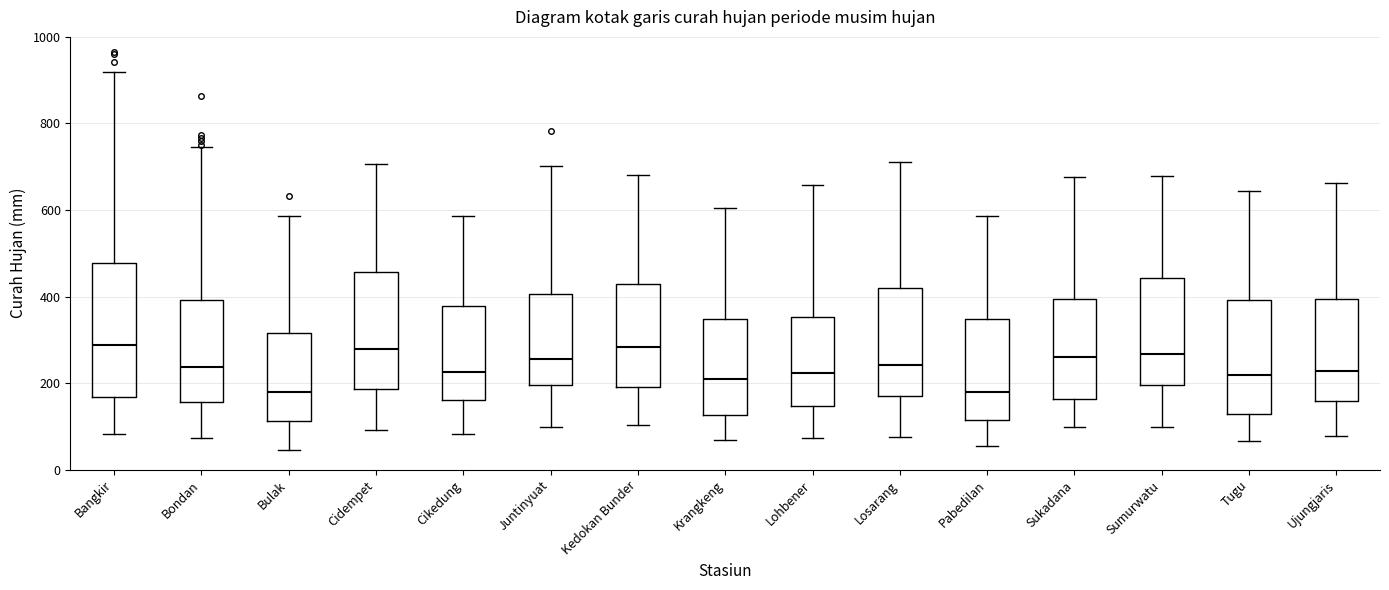

Where is the upper edge of the box for Ujungjaris on the y-axis? The values are not printed on the chart, so give them approximately, as read against the axis.

400